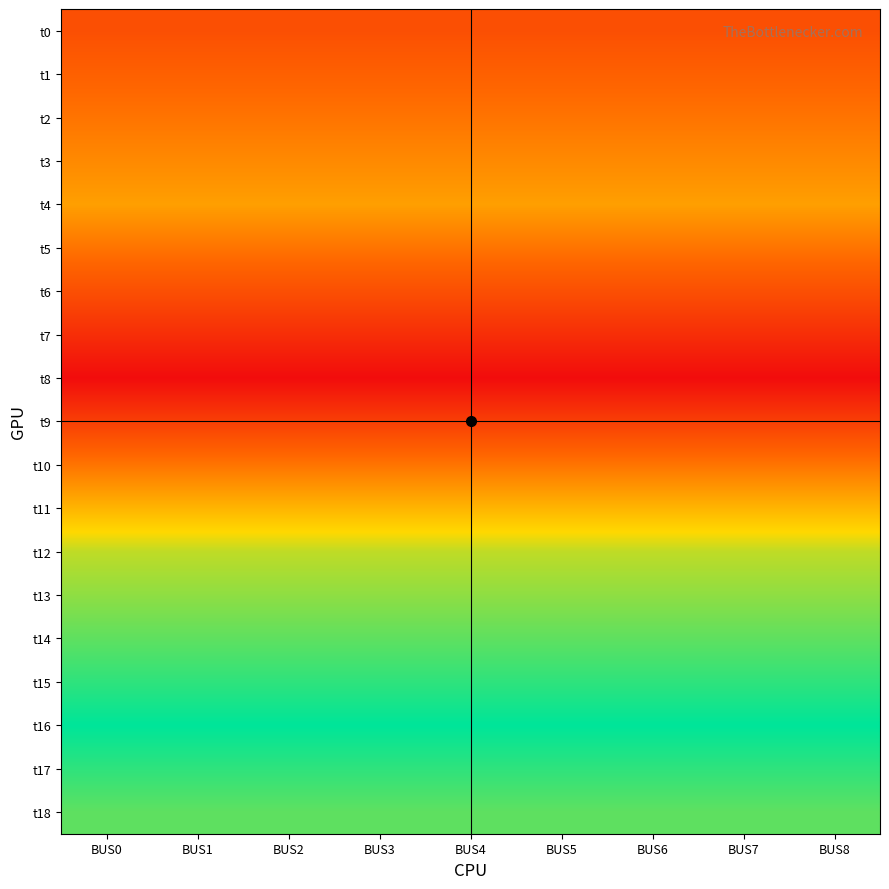

Which label corresponds to the smallest value in the chart?

BUS0